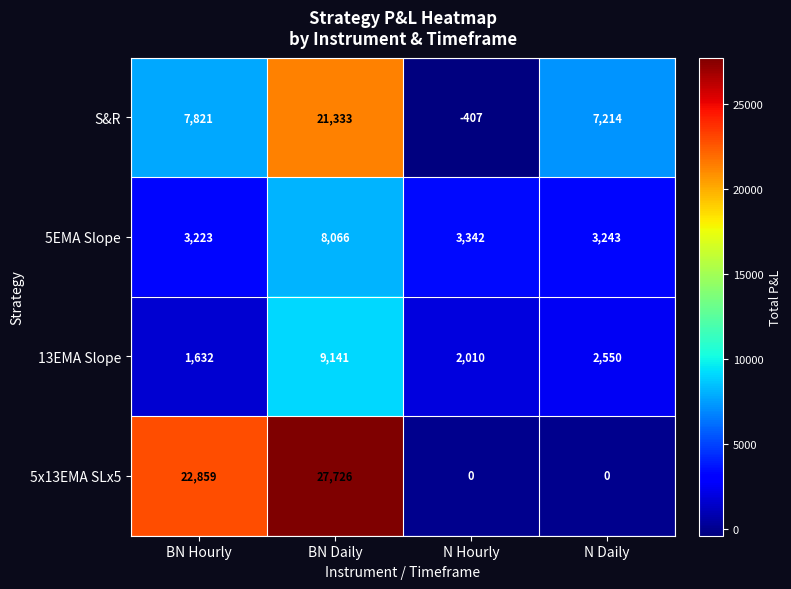

Which series changed the most between N Hourly and N Daily?

S&R